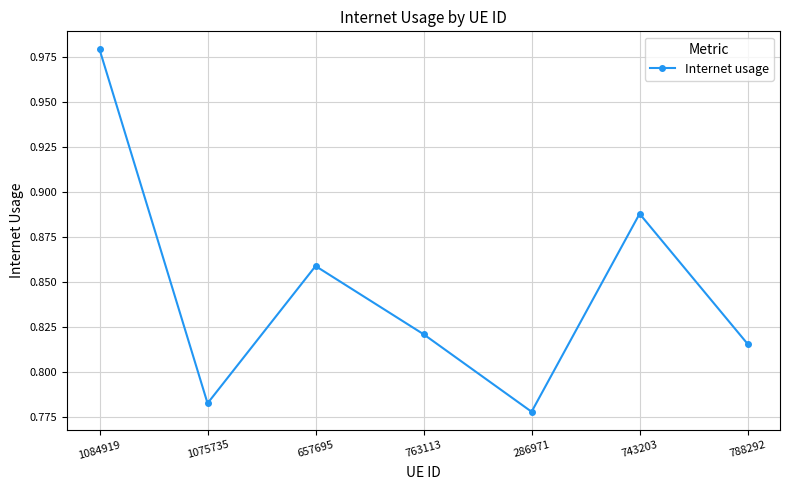

List the labels in order of value, smallest first.

286971, 1075735, 788292, 763113, 657695, 743203, 1084919